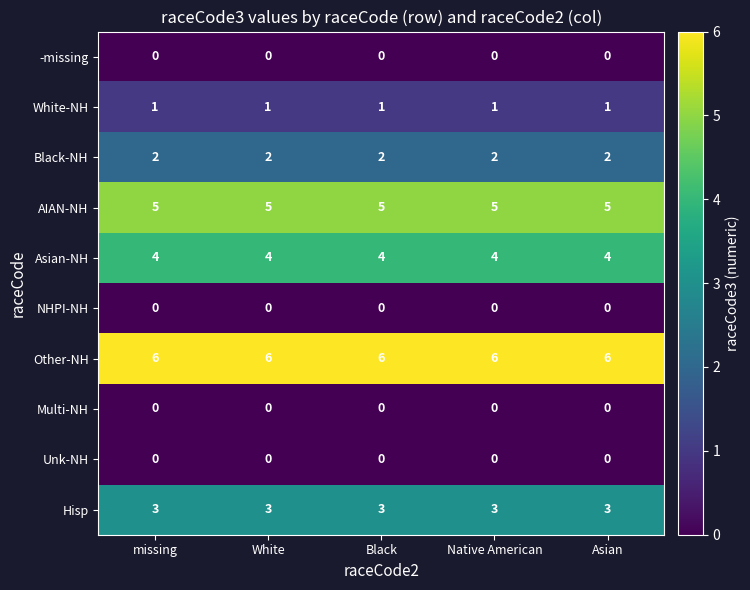

True or false: White-NH has a value of 2 at Asian.

False